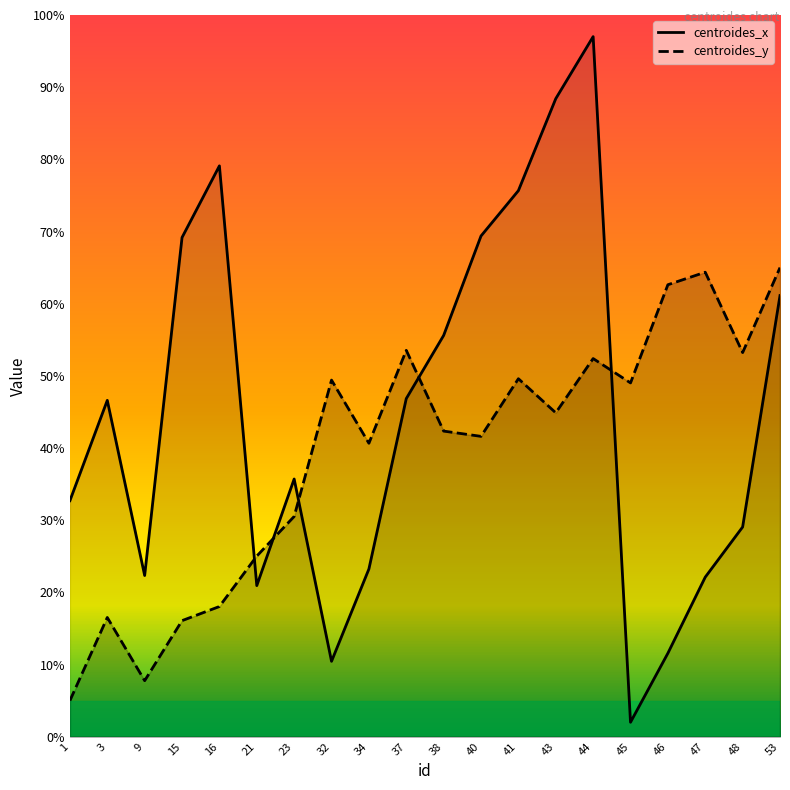

At which label does centroides_y reach its minimum?

1